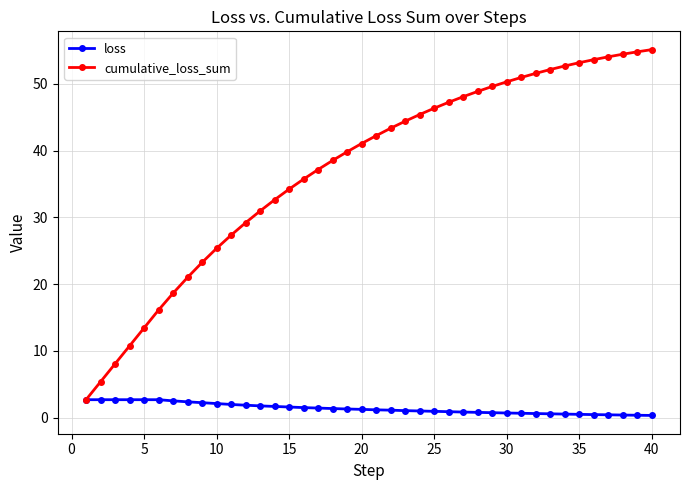

What is the greatest value displayed?

55.1